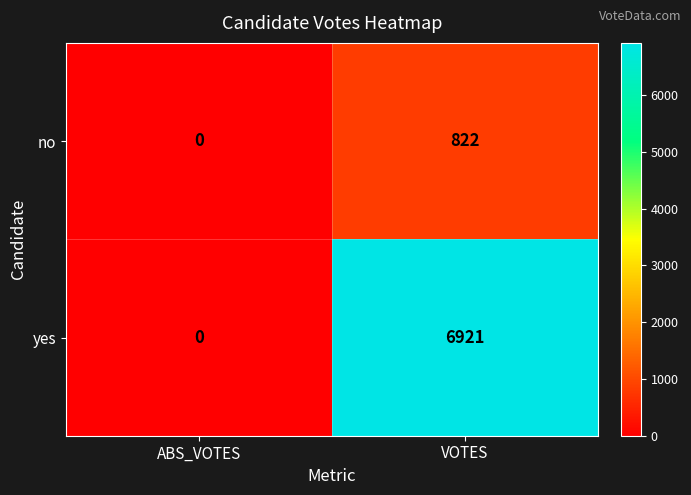

List the series in order of their peak value, highest first.

yes, no